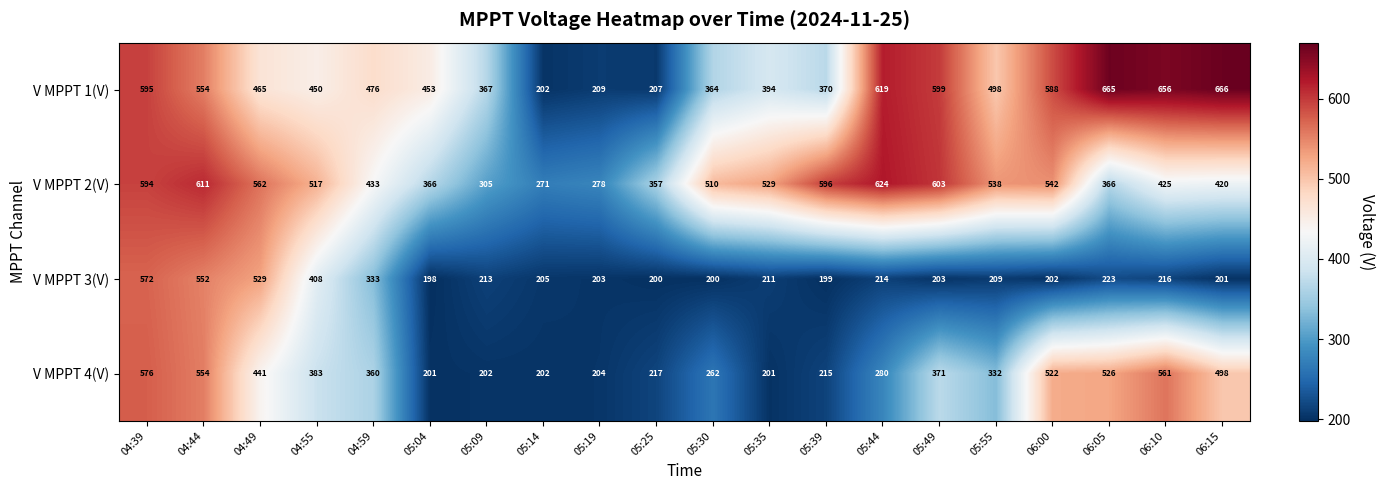

Which series has the widest spread of values?

V MPPT 1(V)